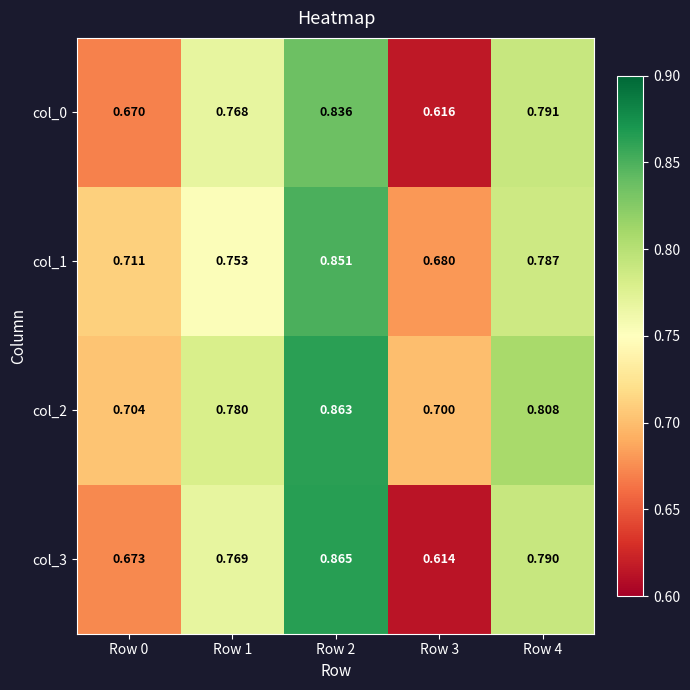

Which series has the largest total across all categories?

col_2